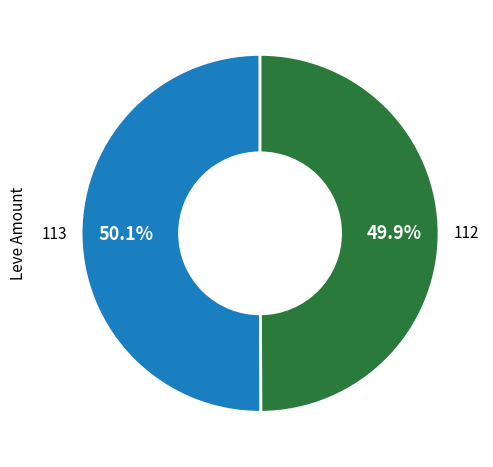

Count the number of slices in the pie.

2